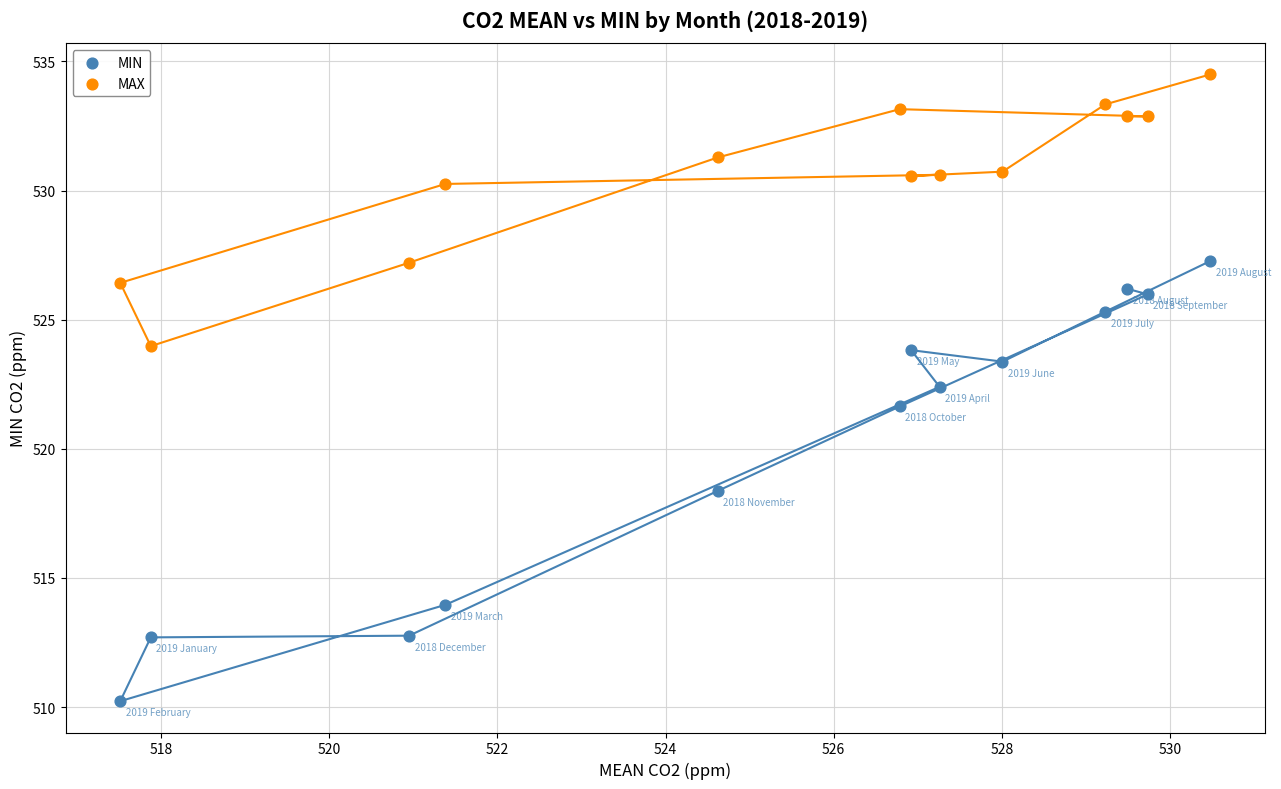

Across all data points, what is the range of X values (max minus min)?

13.0